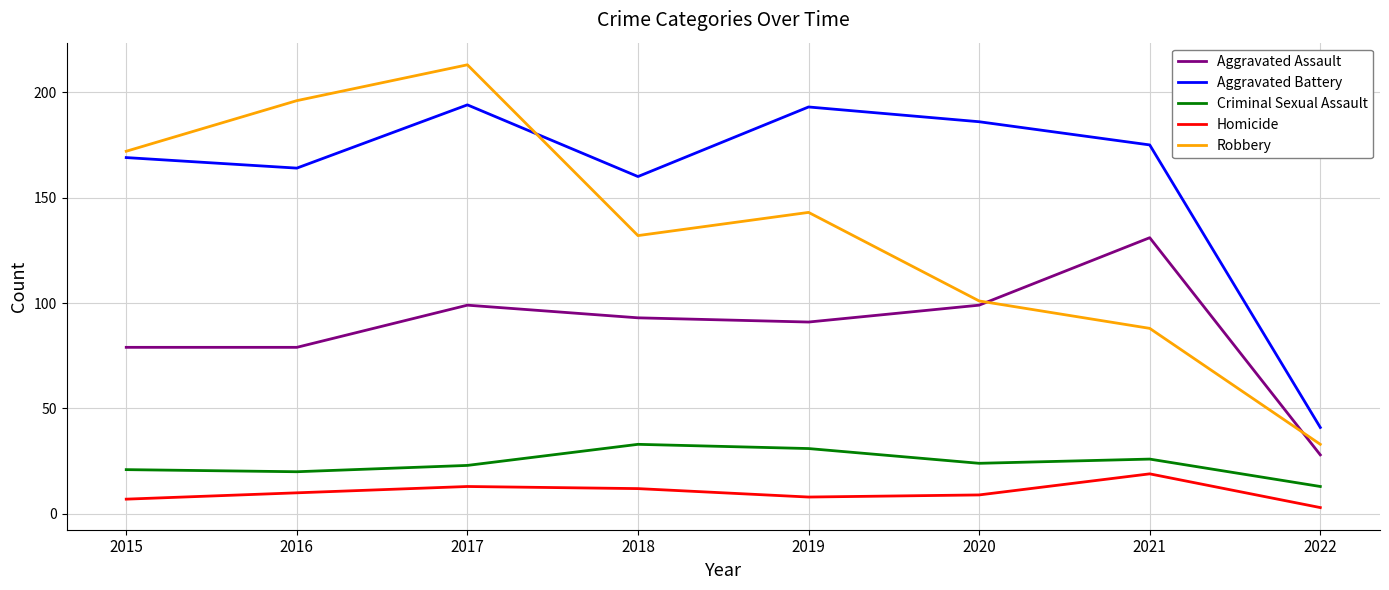

What is the spread (max minus min) of values at 2015?

165